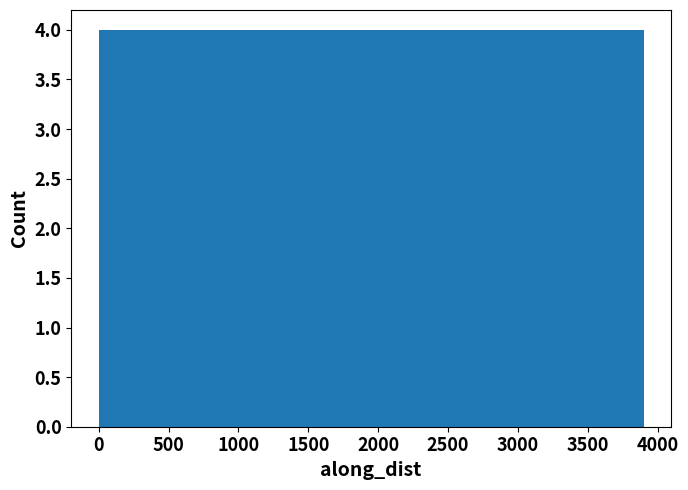

Reading left to right, list every bar in this chart as the range it spans on the x-axis followed by its height. Neither the bar edges nor the heights are printed on the chart, so give them approximately, as read against the axes.

0 to 400: 4
400 to 800: 4
800 to 1150: 4
1150 to 1550: 4
1550 to 1950: 4
1950 to 2350: 4
2350 to 2750: 4
2750 to 3100: 4
3100 to 3500: 4
3500 to 3900: 4